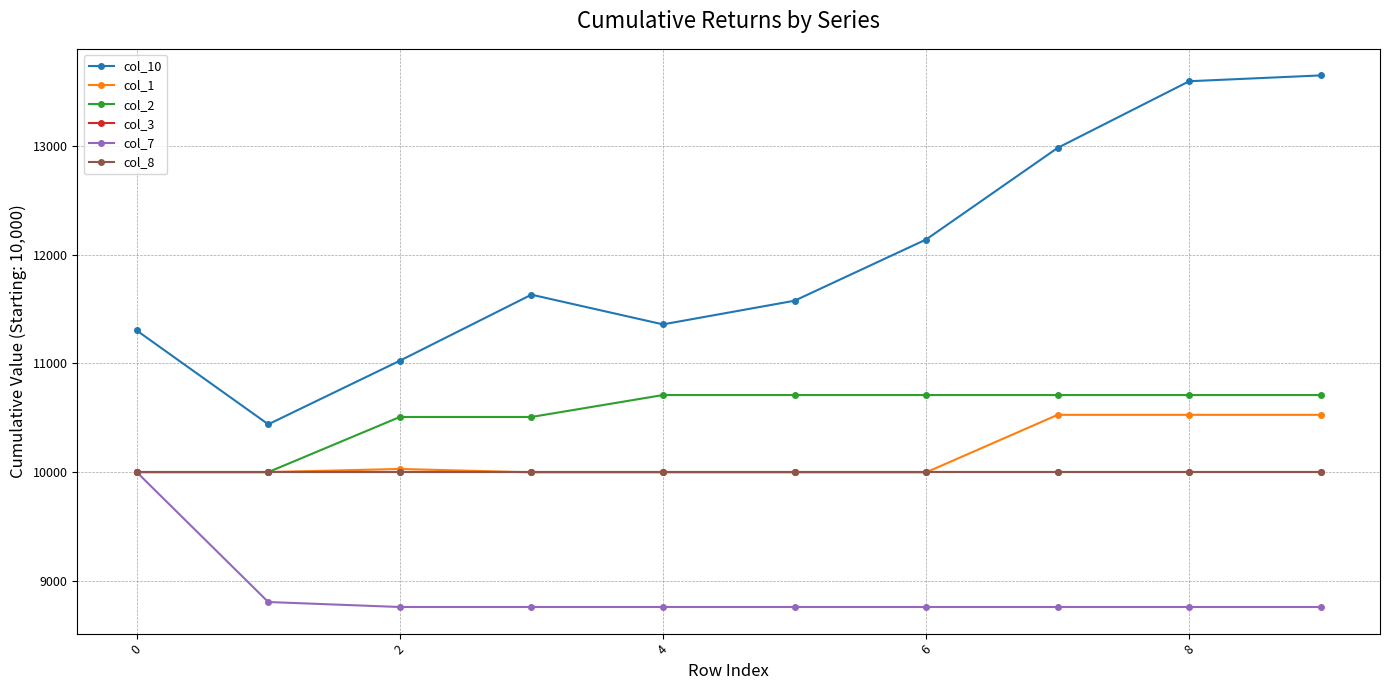

What is the maximum value for col_1?

10526.5